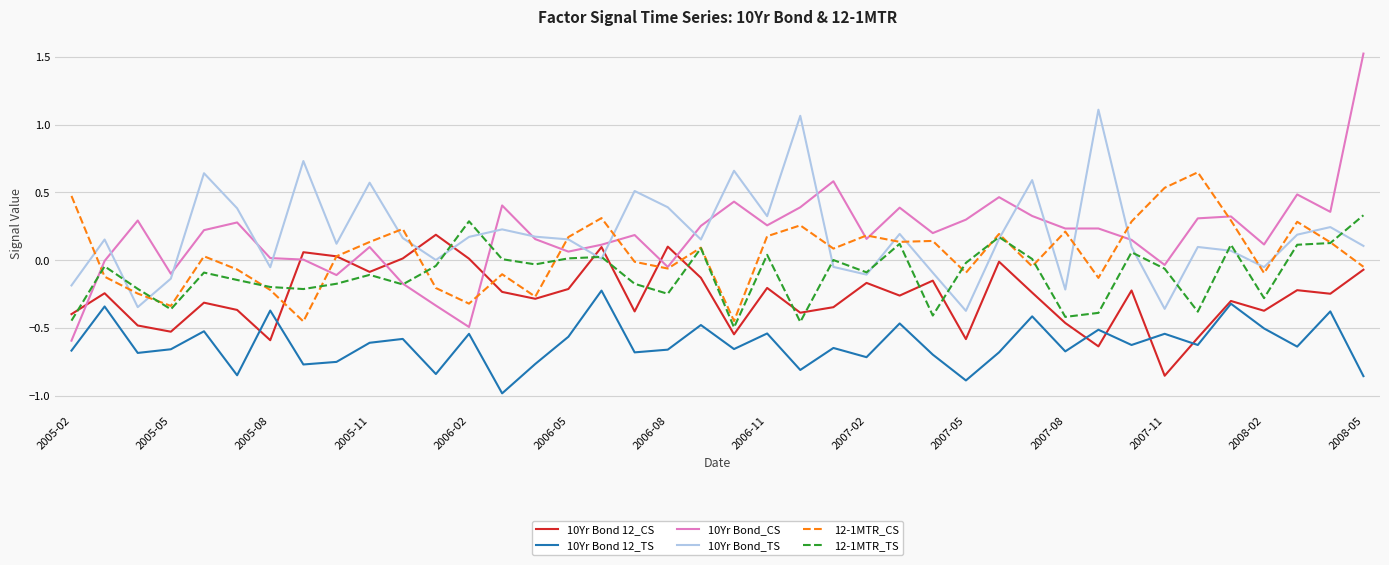

Which series has the widest spread of values?

10Yr Bond_CS